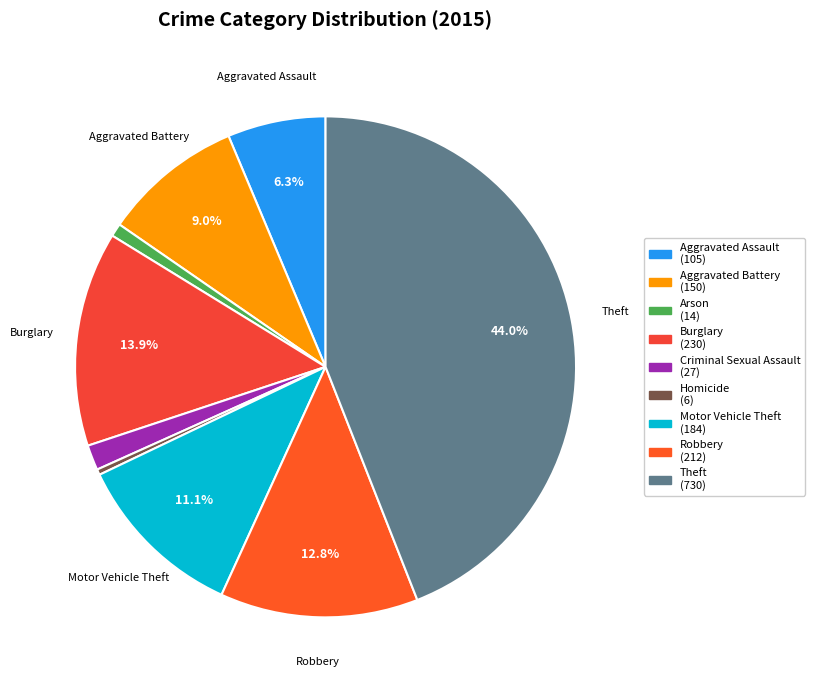

How many slices are in this pie chart?

9